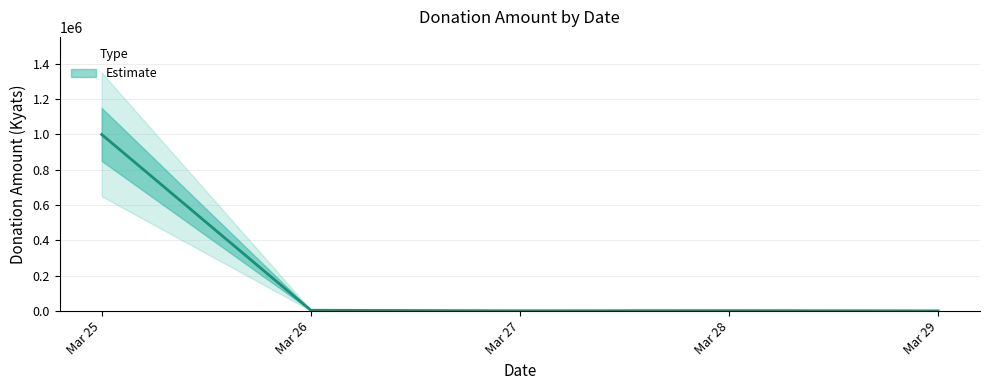

List the labels in order of value, smallest first.

Mar 29, Mar 27, Mar 28, Mar 26, Mar 25